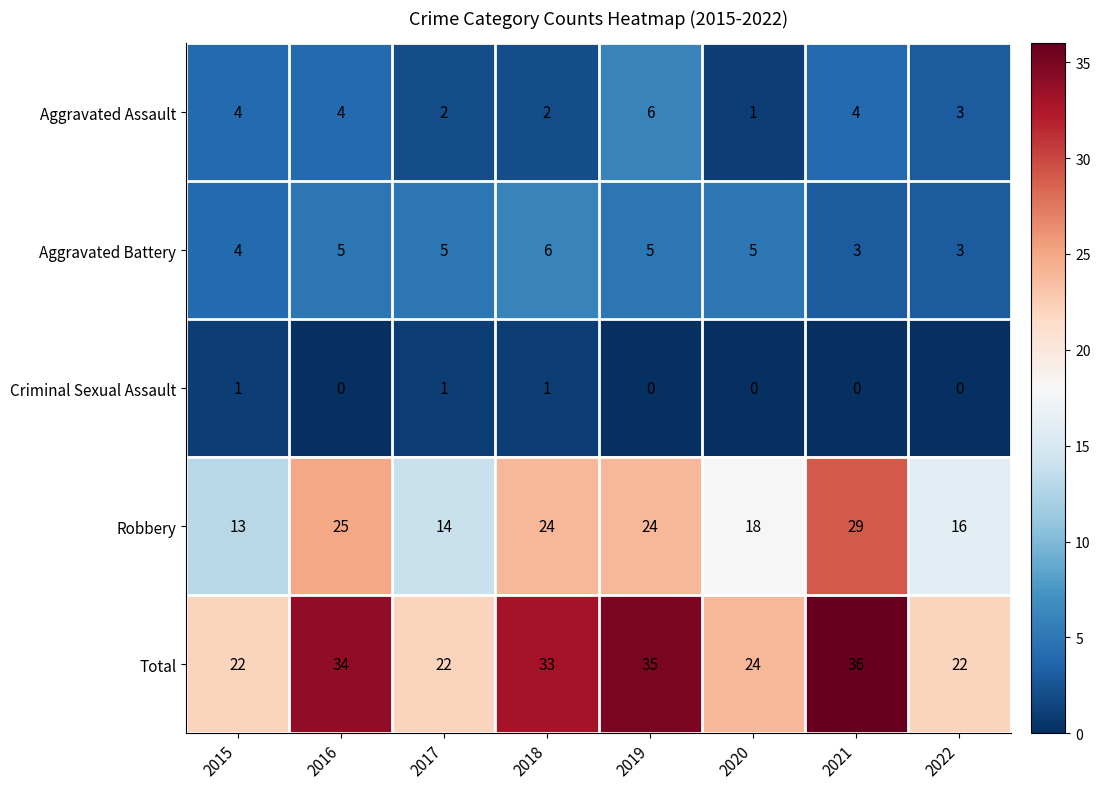

What is the sum of the Total values at 2021 and 2020?

60